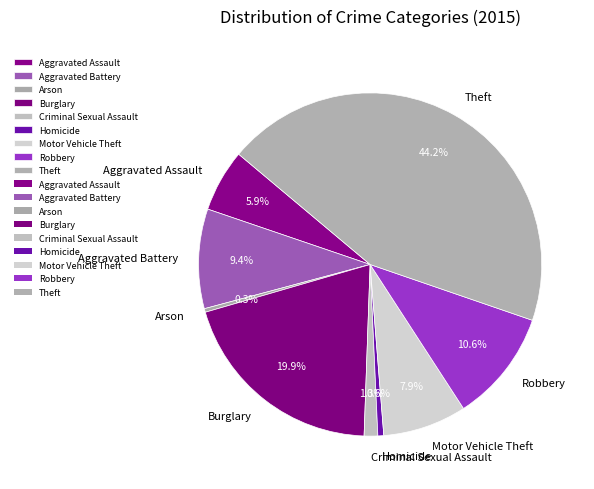

Is it true that Motor Vehicle Theft is 1% of the pie?

False